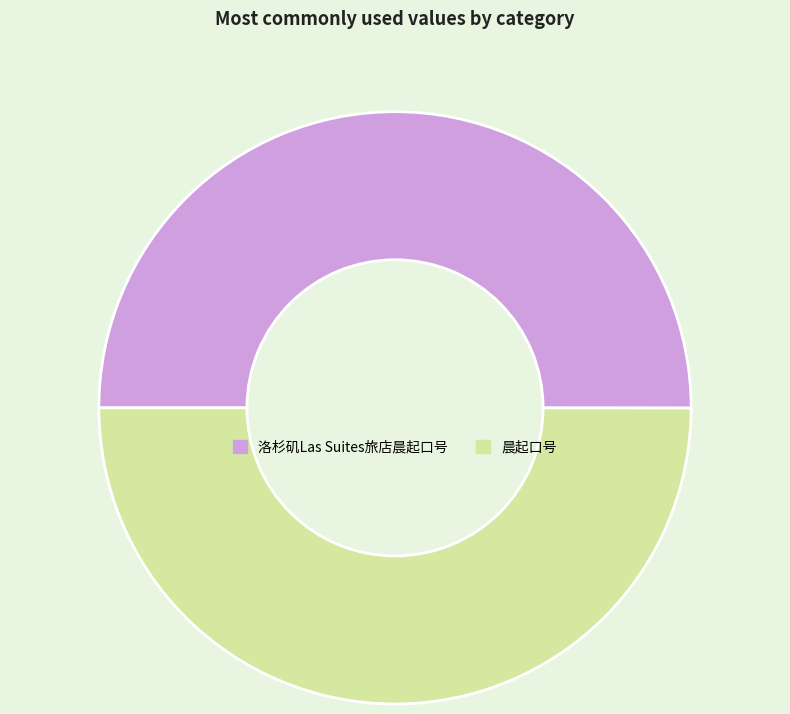

Count the number of slices in the pie.

2